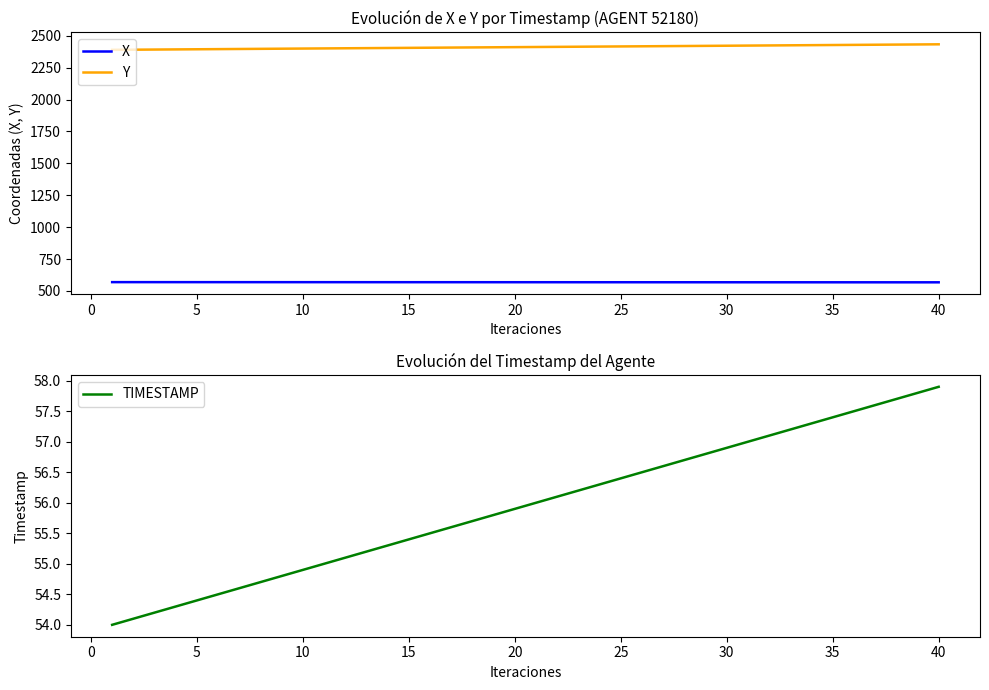

What is the highest value of the Y series?

2432.4